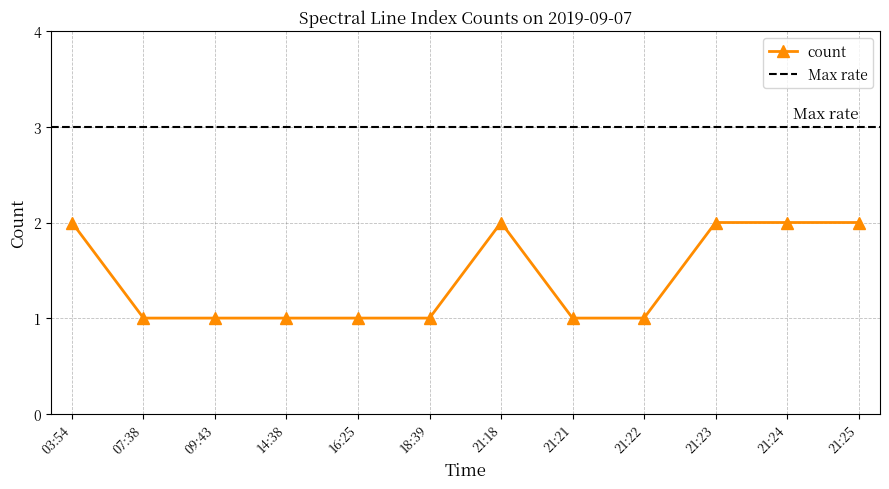

At which category does the chart reach its minimum across all series?

07:38